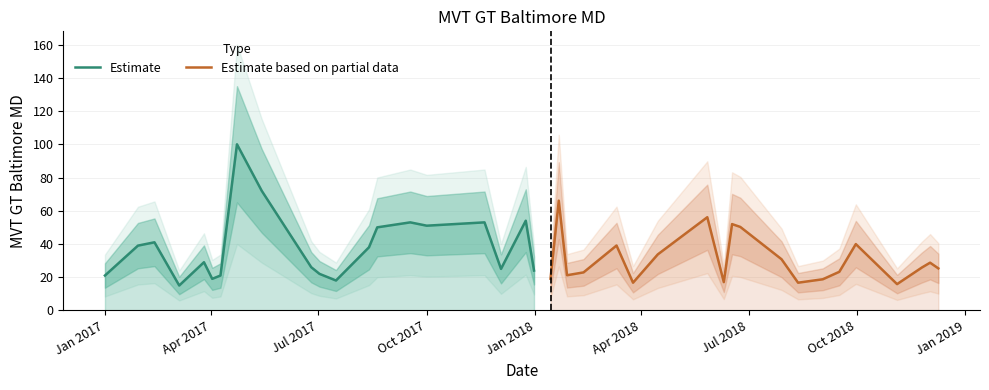

What is the highest value of the Estimate series?

100